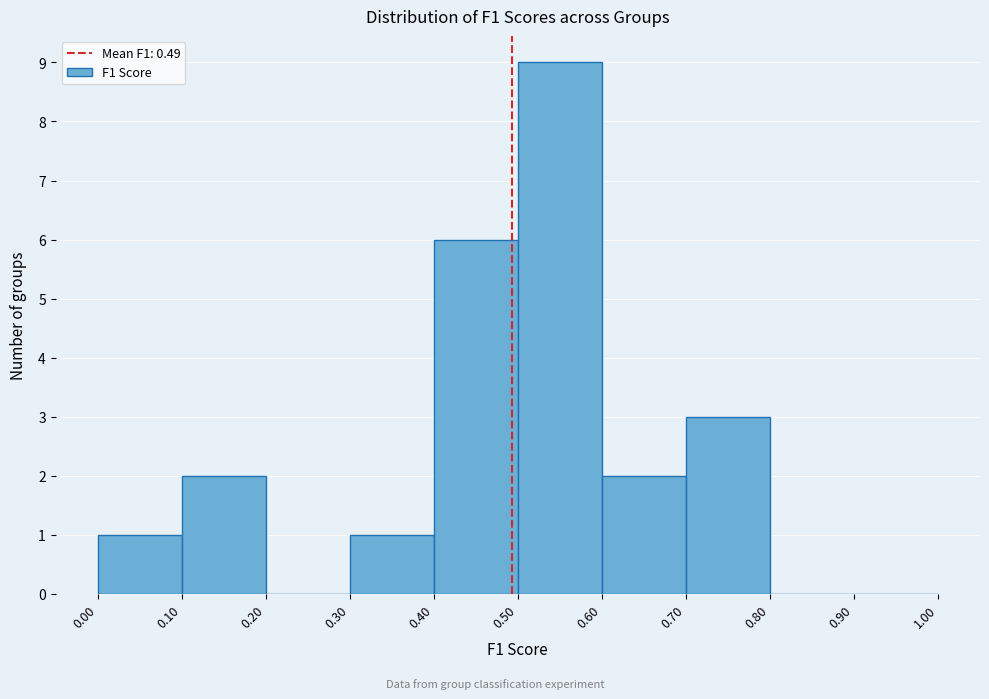

Over which range of the x-axis is the bar tallest?

0.50 to 0.60